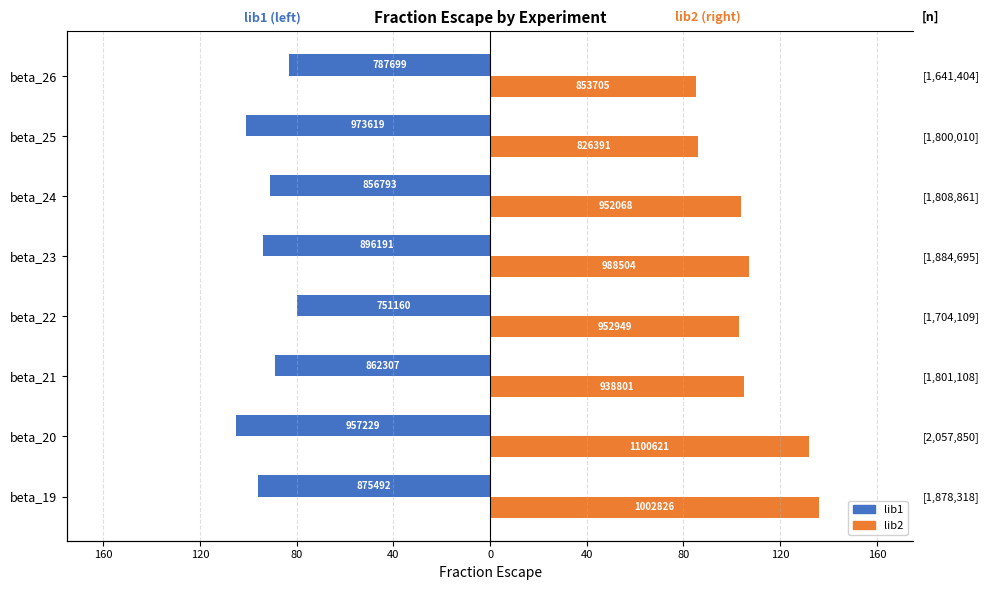

How many bars are there in total?

16